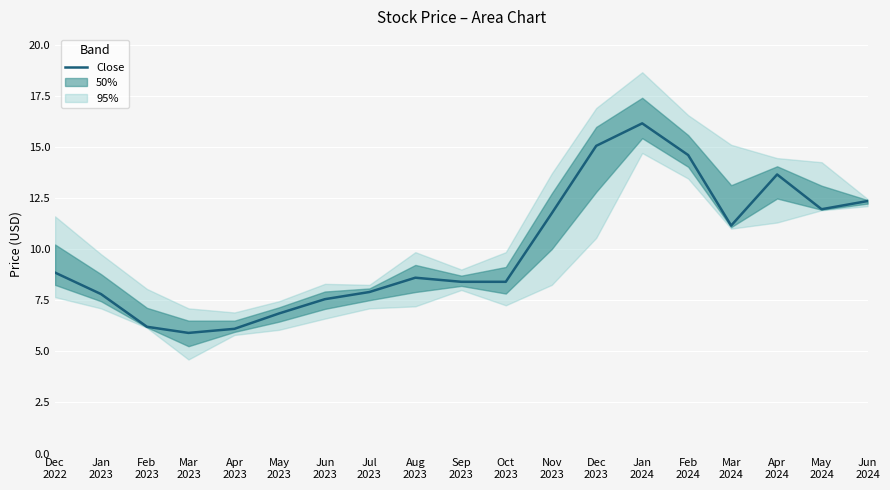

Count the number of values greater than 8.

12